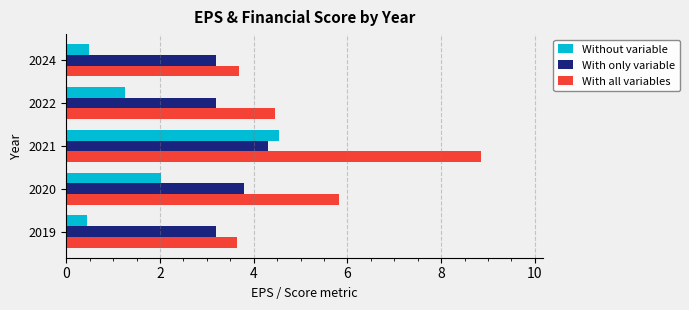

The value of With all variables at 2019 is 2.4. True or false?

False